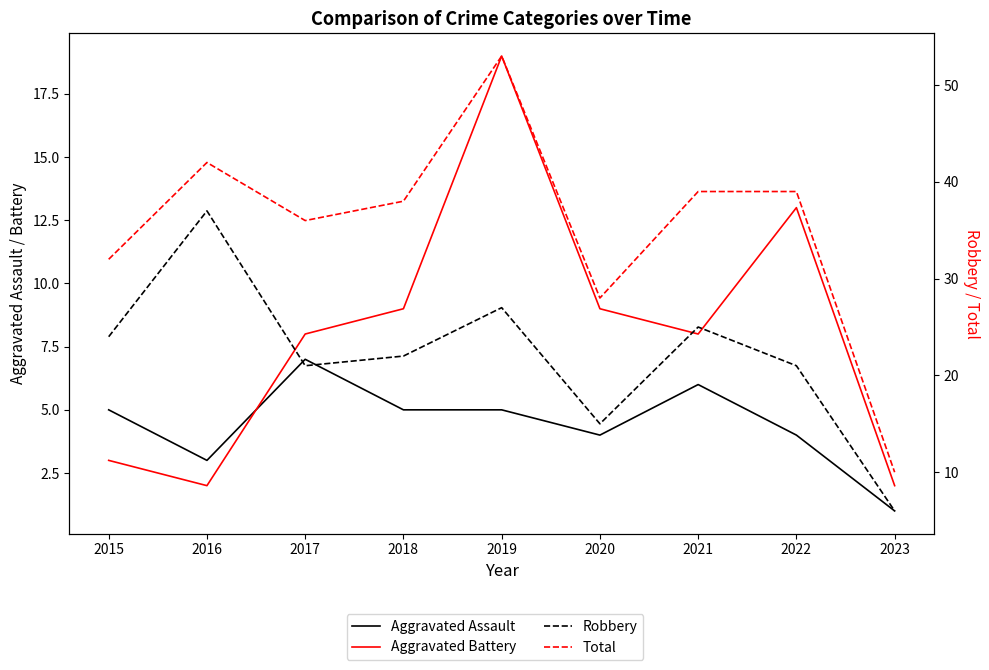

List the labels in order of Aggravated Assault value, largest first.

2017, 2021, 2015, 2018, 2019, 2020, 2022, 2016, 2023